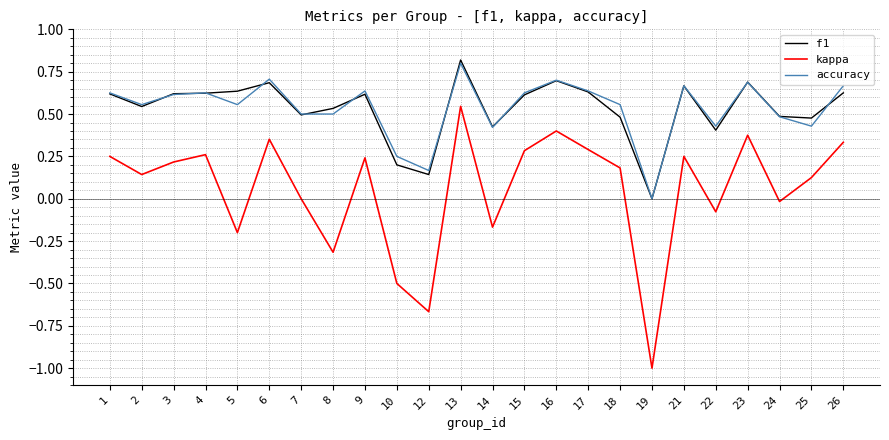

True or false: kappa and f1 cross at least once.

False